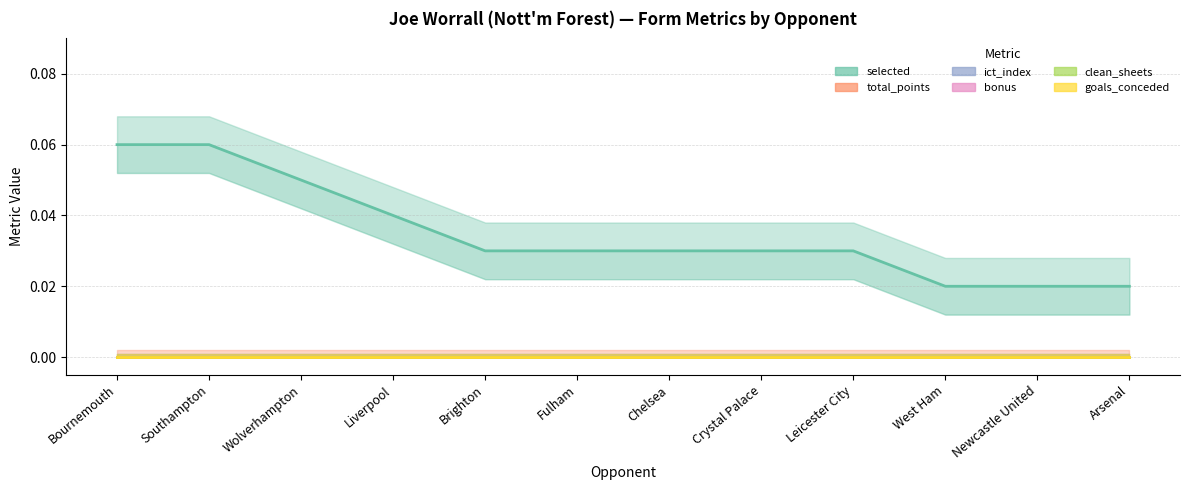

Reading left to right, what are all the values shown in this chart?

selected: Bournemouth=0.1	Southampton=0.1	Wolverhampton=0.1	Liverpool=0.0	Brighton=0.0	Fulham=0.0	Chelsea=0.0	Crystal Palace=0.0	Leicester City=0.0	West Ham=0.0	Newcastle United=0.0	Arsenal=0.0
total_points: Bournemouth=0.0	Southampton=0.0	Wolverhampton=0.0	Liverpool=0.0	Brighton=0.0	Fulham=0.0	Chelsea=0.0	Crystal Palace=0.0	Leicester City=0.0	West Ham=0.0	Newcastle United=0.0	Arsenal=0.0
ict_index: Bournemouth=0.0	Southampton=0.0	Wolverhampton=0.0	Liverpool=0.0	Brighton=0.0	Fulham=0.0	Chelsea=0.0	Crystal Palace=0.0	Leicester City=0.0	West Ham=0.0	Newcastle United=0.0	Arsenal=0.0
bonus: Bournemouth=0.0	Southampton=0.0	Wolverhampton=0.0	Liverpool=0.0	Brighton=0.0	Fulham=0.0	Chelsea=0.0	Crystal Palace=0.0	Leicester City=0.0	West Ham=0.0	Newcastle United=0.0	Arsenal=0.0
clean_sheets: Bournemouth=0.0	Southampton=0.0	Wolverhampton=0.0	Liverpool=0.0	Brighton=0.0	Fulham=0.0	Chelsea=0.0	Crystal Palace=0.0	Leicester City=0.0	West Ham=0.0	Newcastle United=0.0	Arsenal=0.0
goals_conceded: Bournemouth=0.0	Southampton=0.0	Wolverhampton=0.0	Liverpool=0.0	Brighton=0.0	Fulham=0.0	Chelsea=0.0	Crystal Palace=0.0	Leicester City=0.0	West Ham=0.0	Newcastle United=0.0	Arsenal=0.0